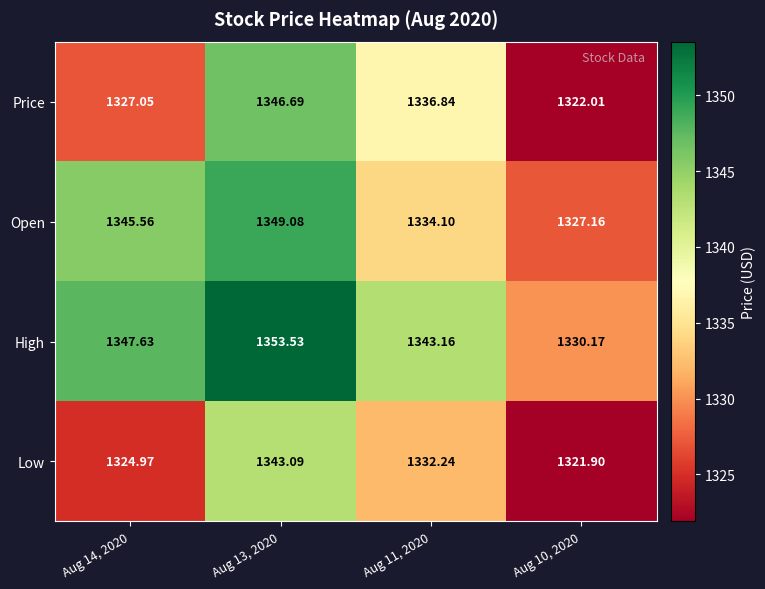

Is the value of Low at Aug 11, 2020 greater than the value of Open at Aug 14, 2020?

No